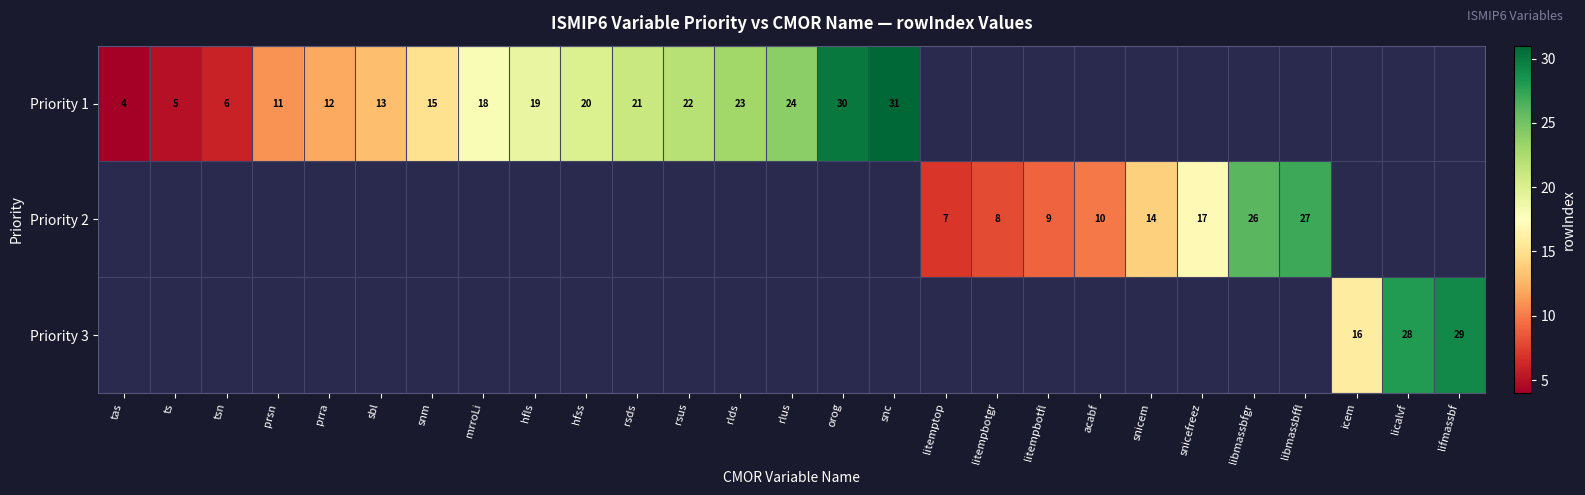

The Priority 1 series shows 12 at hfls. True or false?

False